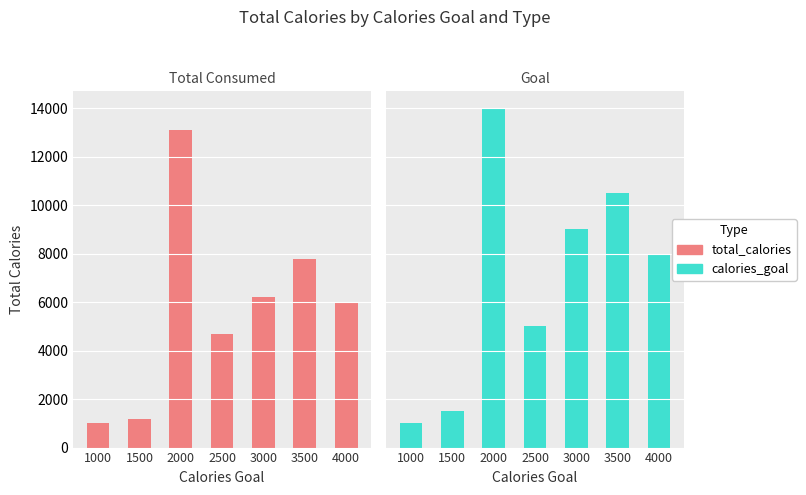

Reading left to right, transcribe all the data shown in this chart.

total_calories: 1000=1000	1500=1200	2000=13100	2500=4700	3000=6200	3500=7800	4000=6000
calories_goal: 1000=1000	1500=1500	2000=14000	2500=5000	3000=9000	3500=10500	4000=8000